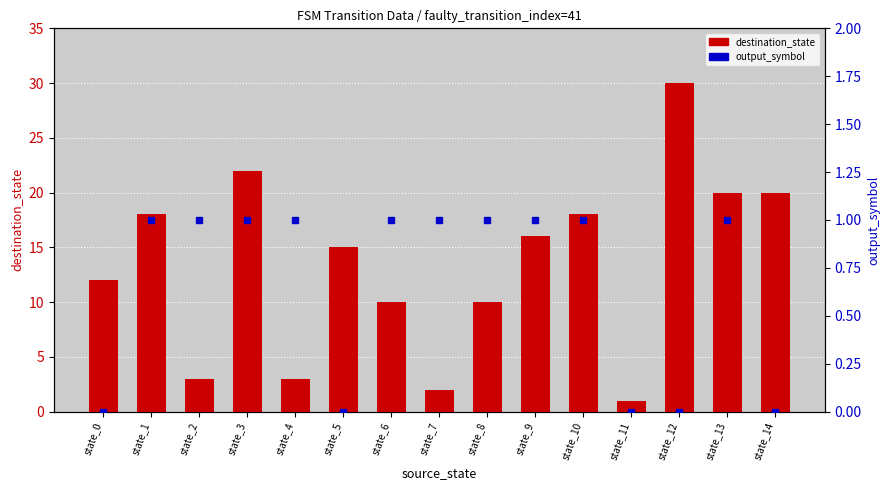

What are all the series names shown in the legend?

destination_state, output_symbol